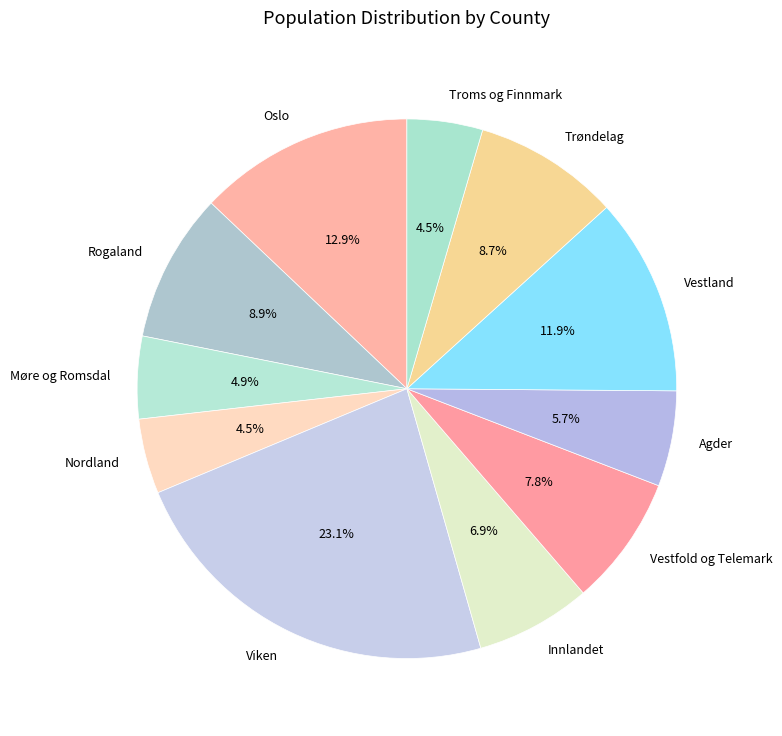

Do Oslo and Rogaland together represent more than half of the pie?

No